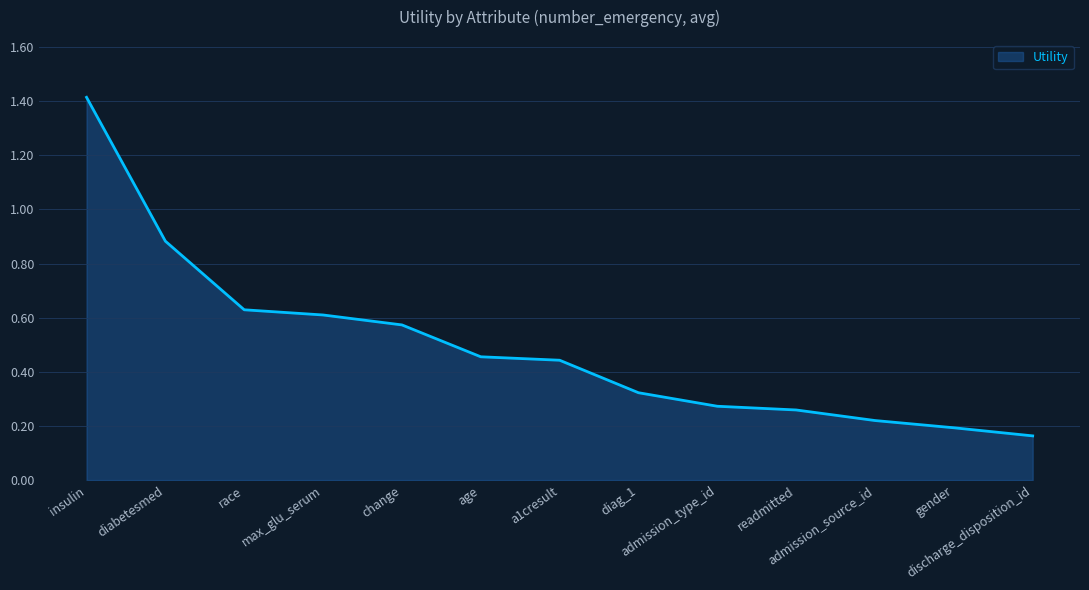

Which label corresponds to the largest value in the chart?

insulin